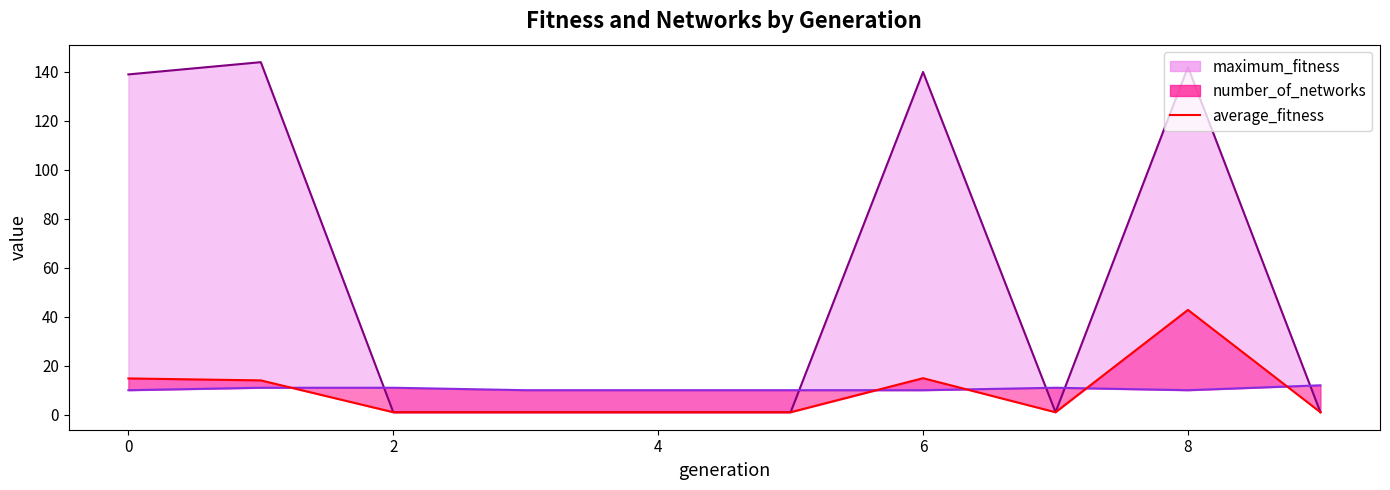

How many lines are shown in the chart?

1